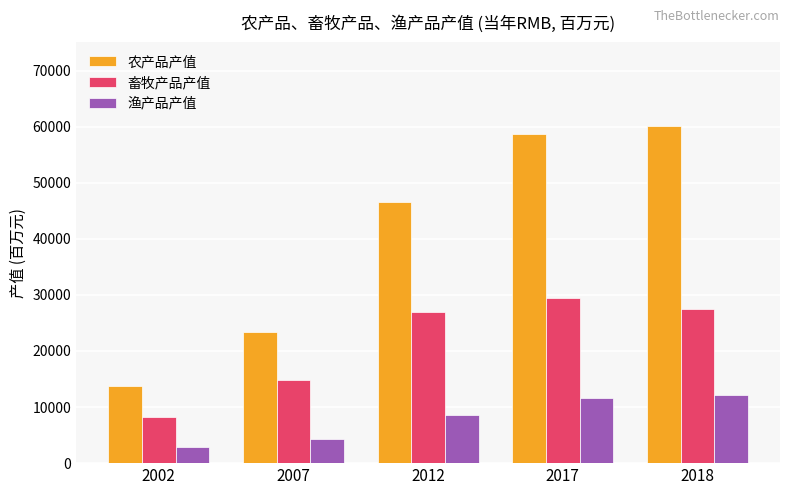

List the series in order of their overall mean, highest first.

农产品产值, 畜牧产品产值, 渔产品产值